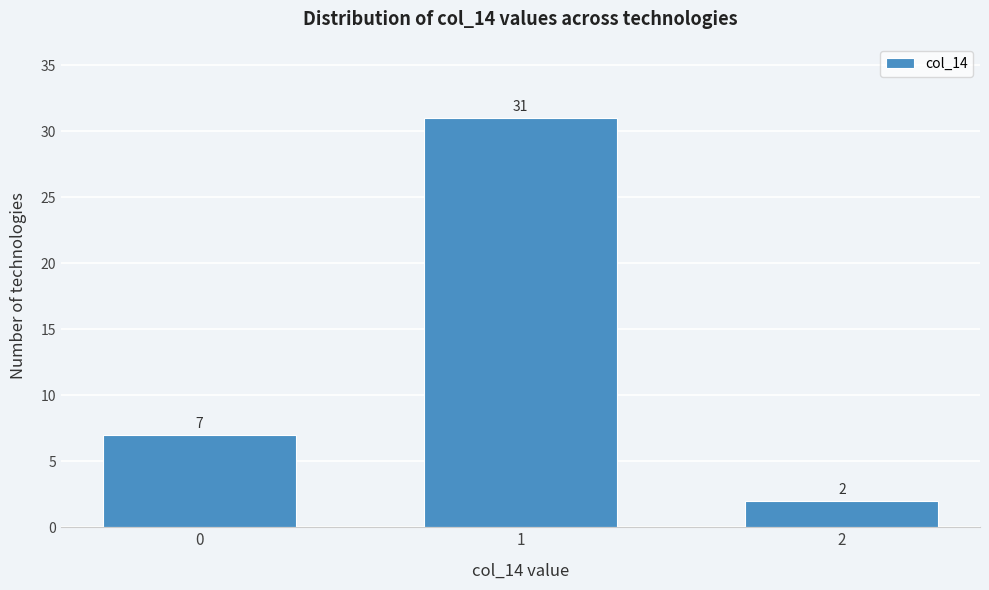

Reading right to left, list all the values displayed in this chart.

2	31	7